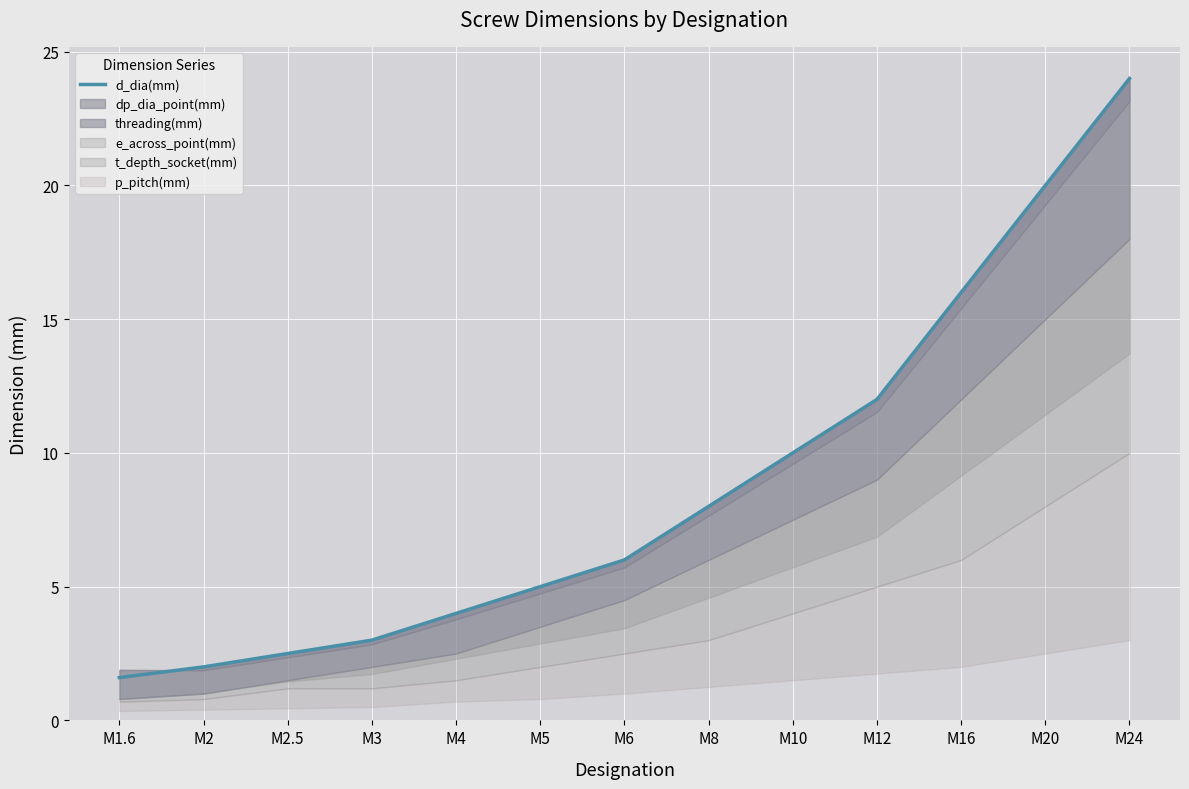

What is the maximum value shown in the chart?

24.0